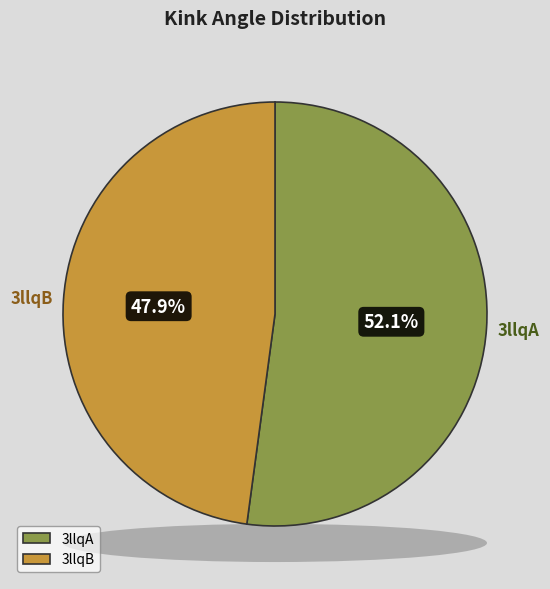

What is the ratio of the value at 3llqA to the value at 3llqB?

1.1